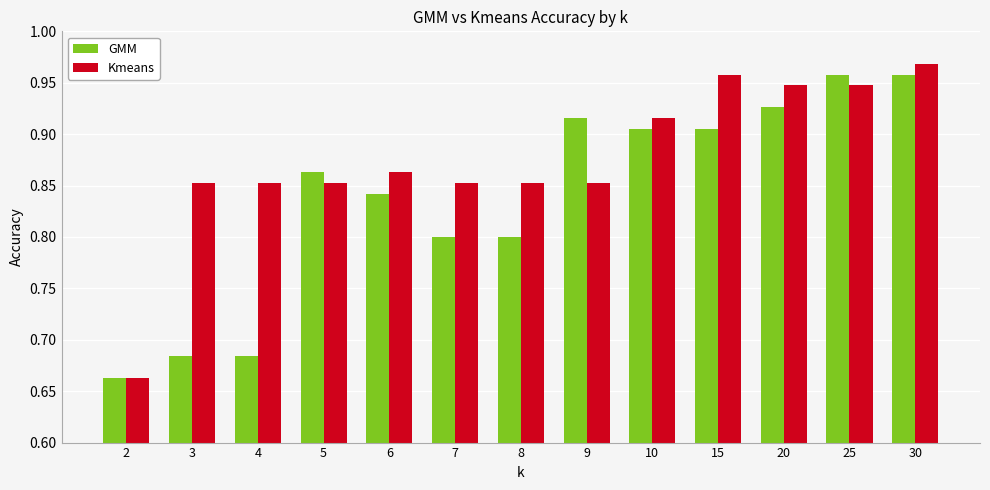

Count the GMM values in the range 0 to 1.

13